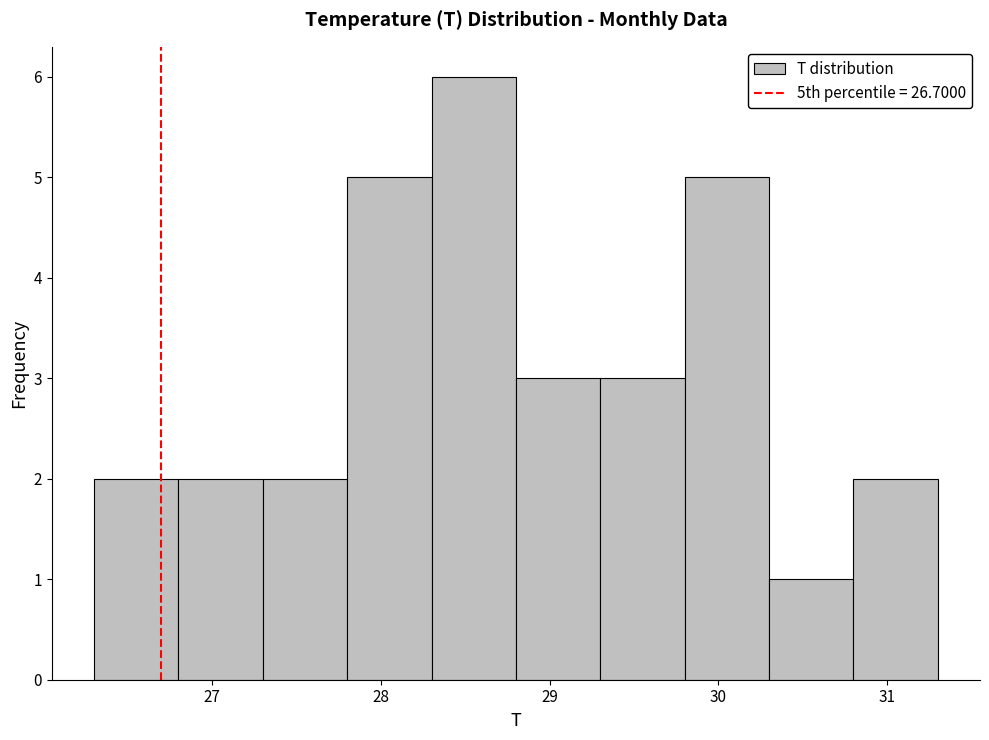

Reading left to right, list every bar in this chart as the range it spans on the x-axis followed by its height. The values are not printed on the chart, so give them approximately, as read against the axis.

26.3 to 26.8: 2
26.8 to 27.3: 2
27.3 to 27.8: 2
27.8 to 28.3: 5
28.3 to 28.8: 6
28.8 to 29.3: 3
29.3 to 29.8: 3
29.8 to 30.3: 5
30.3 to 30.8: 1
30.8 to 31.3: 2